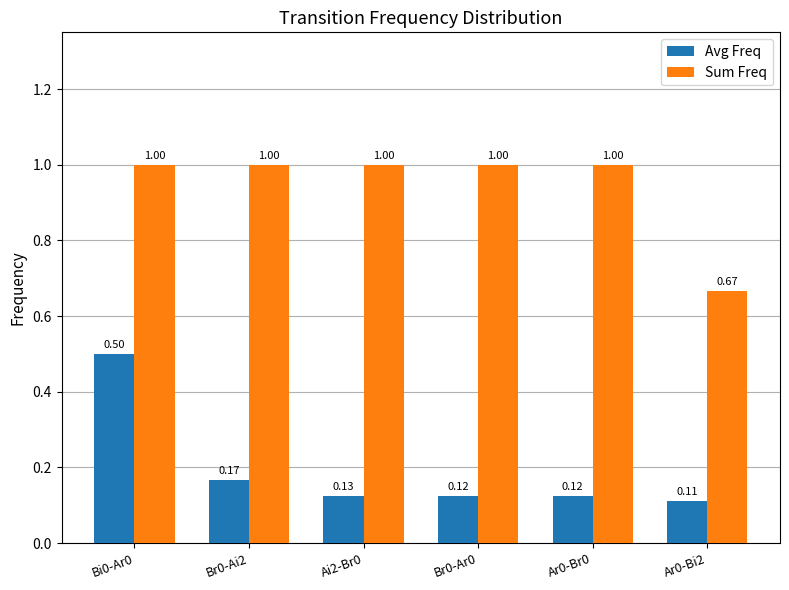

At which category is the sum across all series the highest?

Bi0-Ar0